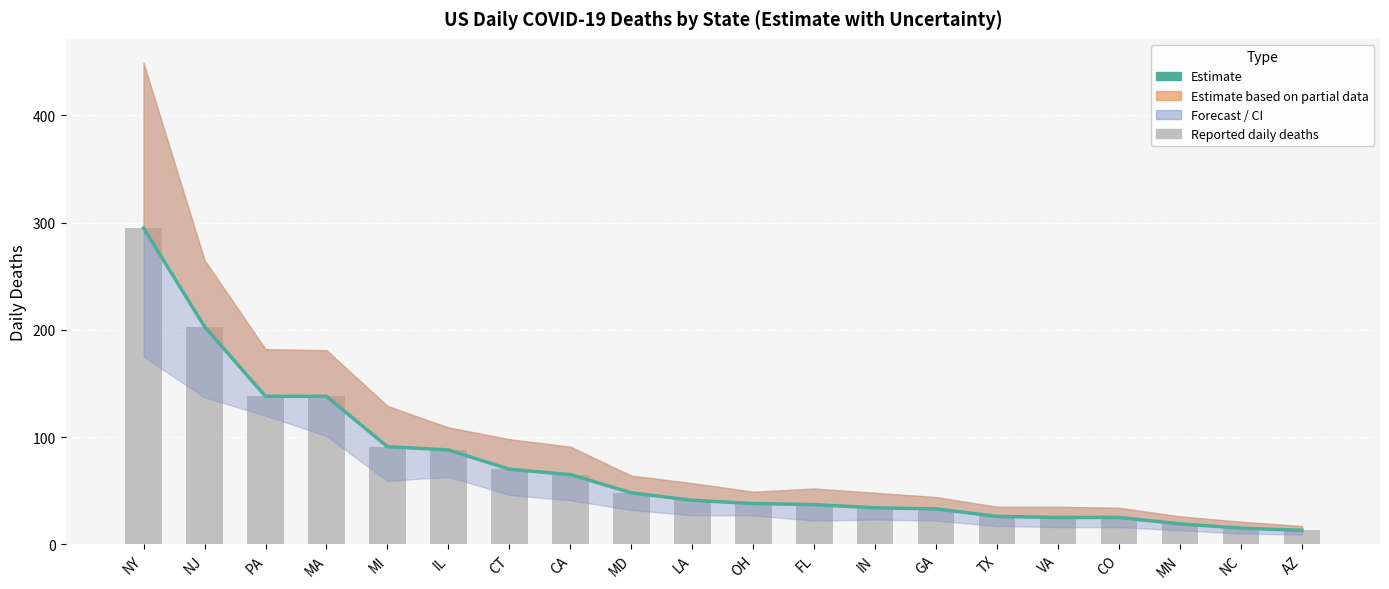

Which label corresponds to the smallest value in the chart?

AZ